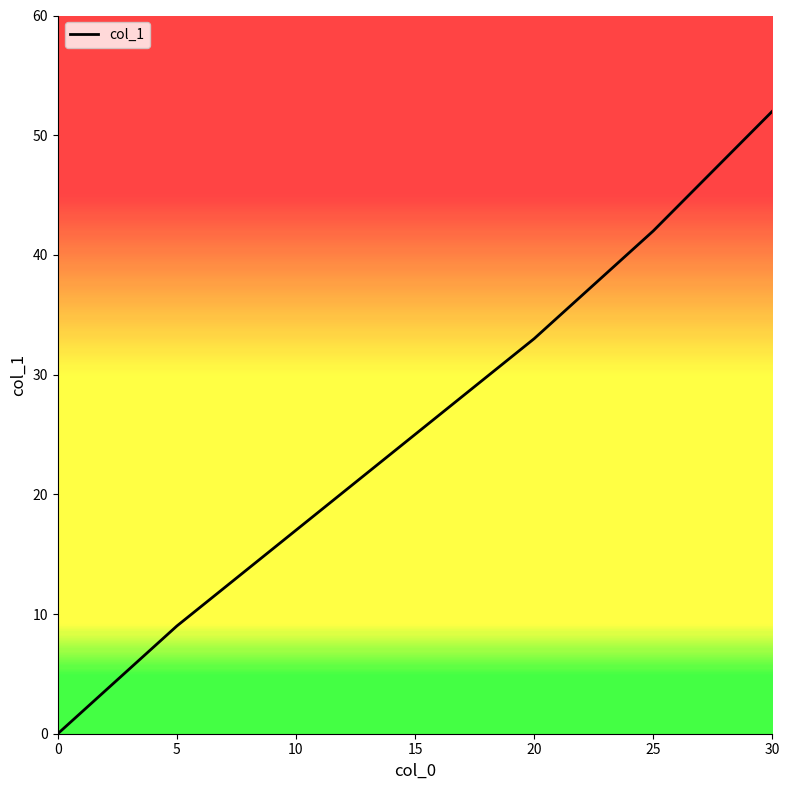

What value does the data have at 10, to the nearest 10?

20